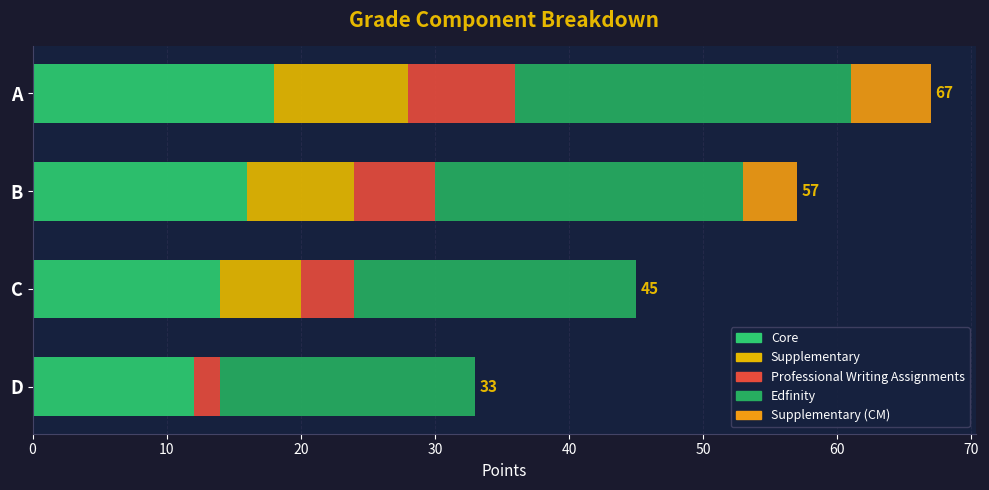

What is the average value of the Professional Writing Assignments series?

5